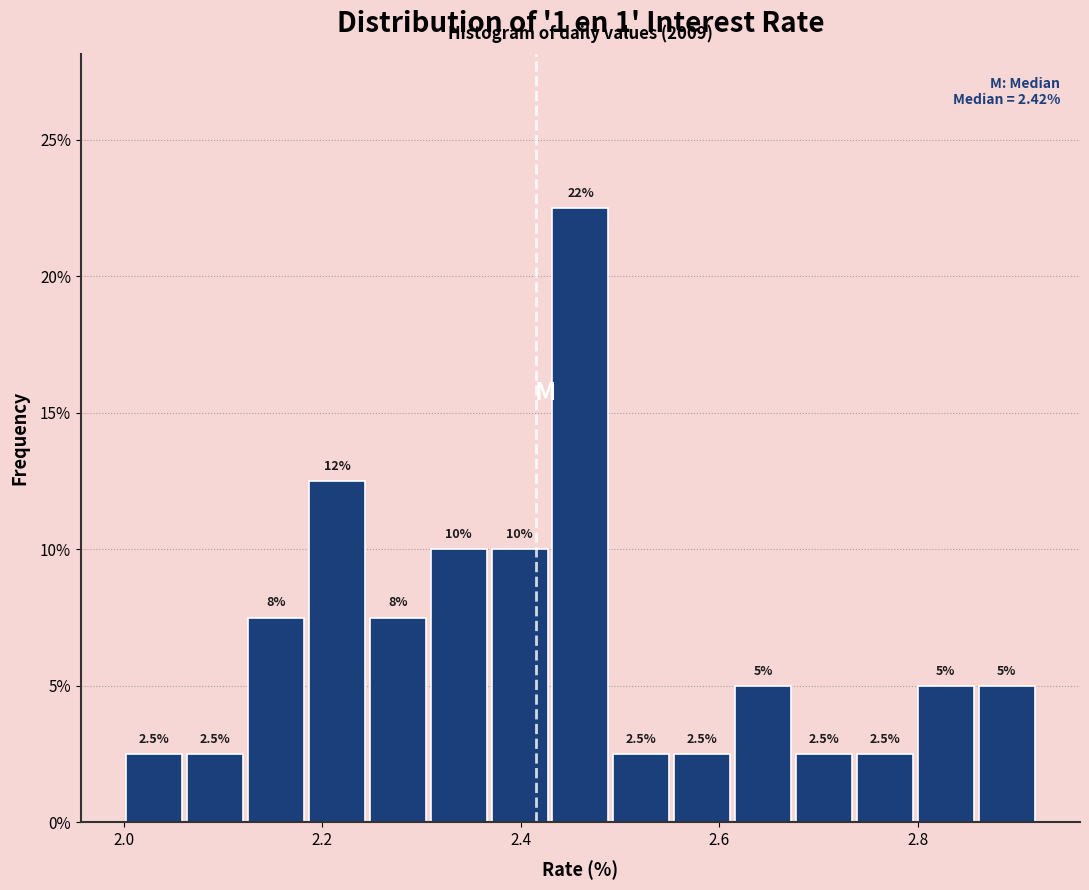

Around what value on the x-axis is the tallest bar? Give the approximate position of its centre, as read against the axis.

2.46